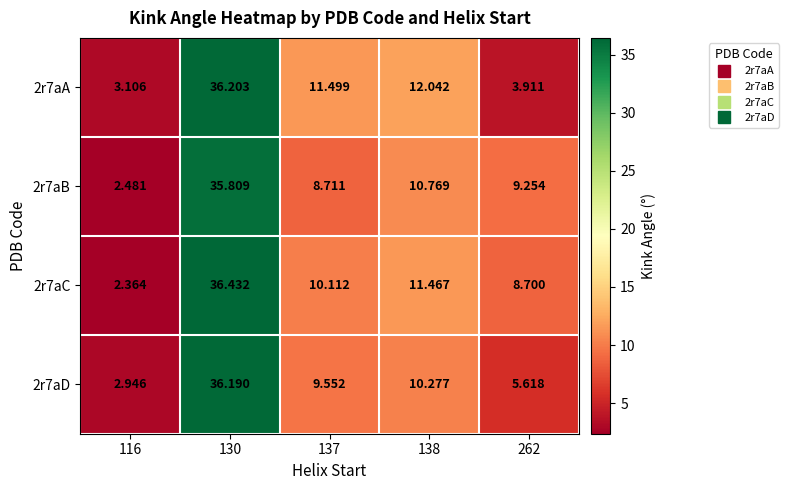

Is the value of 2r7aC at 137 greater than the value of 2r7aD at 262?

Yes